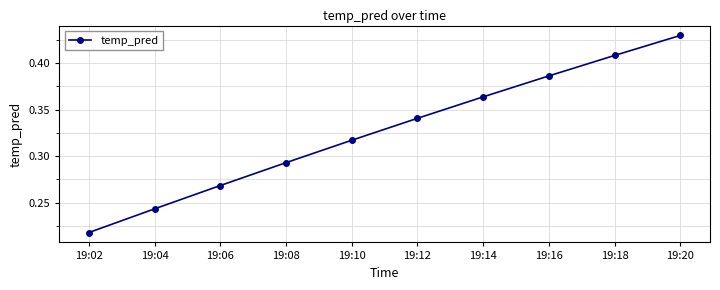

At which label is the value closest to 0?

19:02